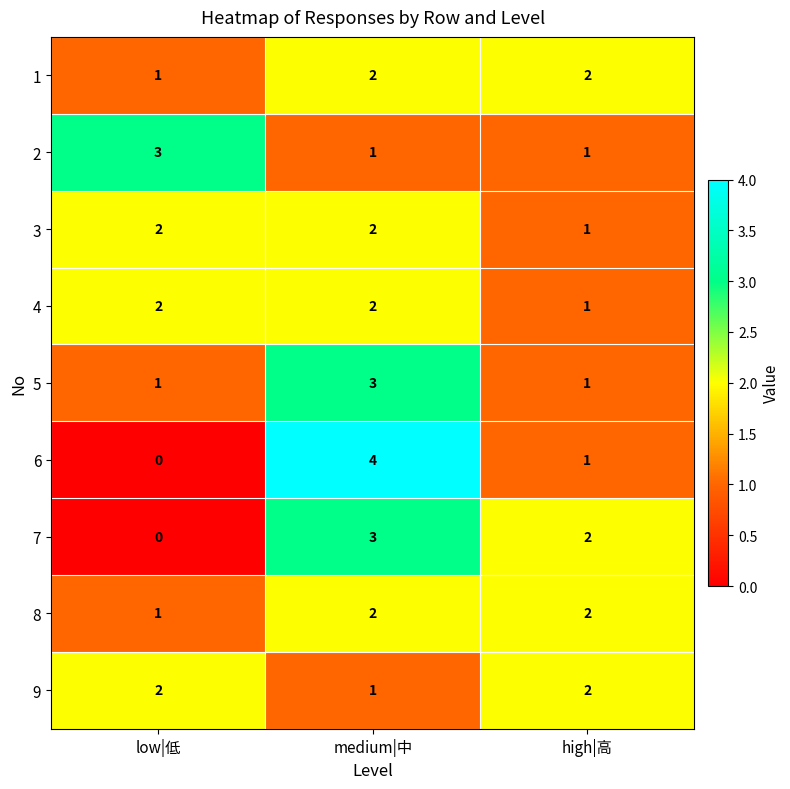

Reading right to left, extract all data points from this chart.

1: 2	2	1
2: 1	1	3
3: 1	2	2
4: 1	2	2
5: 1	3	1
6: 1	4	0
7: 2	3	0
8: 2	2	1
9: 2	1	2